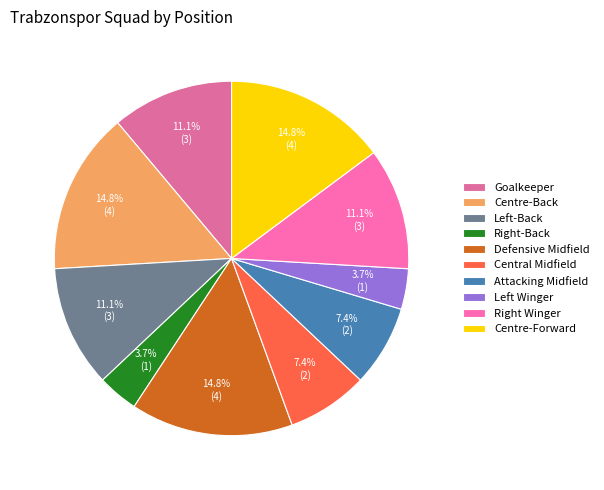

To the nearest percent, what portion does Centre-Forward represent?

15%